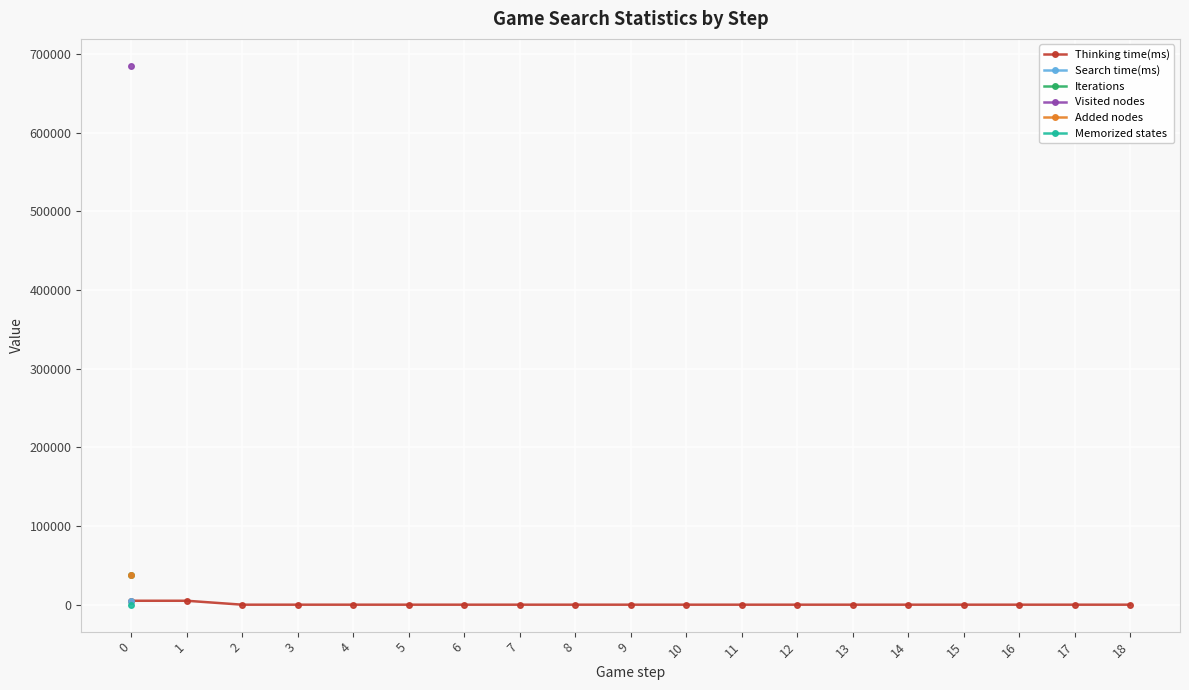

List the labels in order of Added nodes value, smallest first.

0, 1, 2, 3, 4, 5, 6, 7, 8, 9, 10, 11, 12, 13, 14, 15, 16, 17, 18